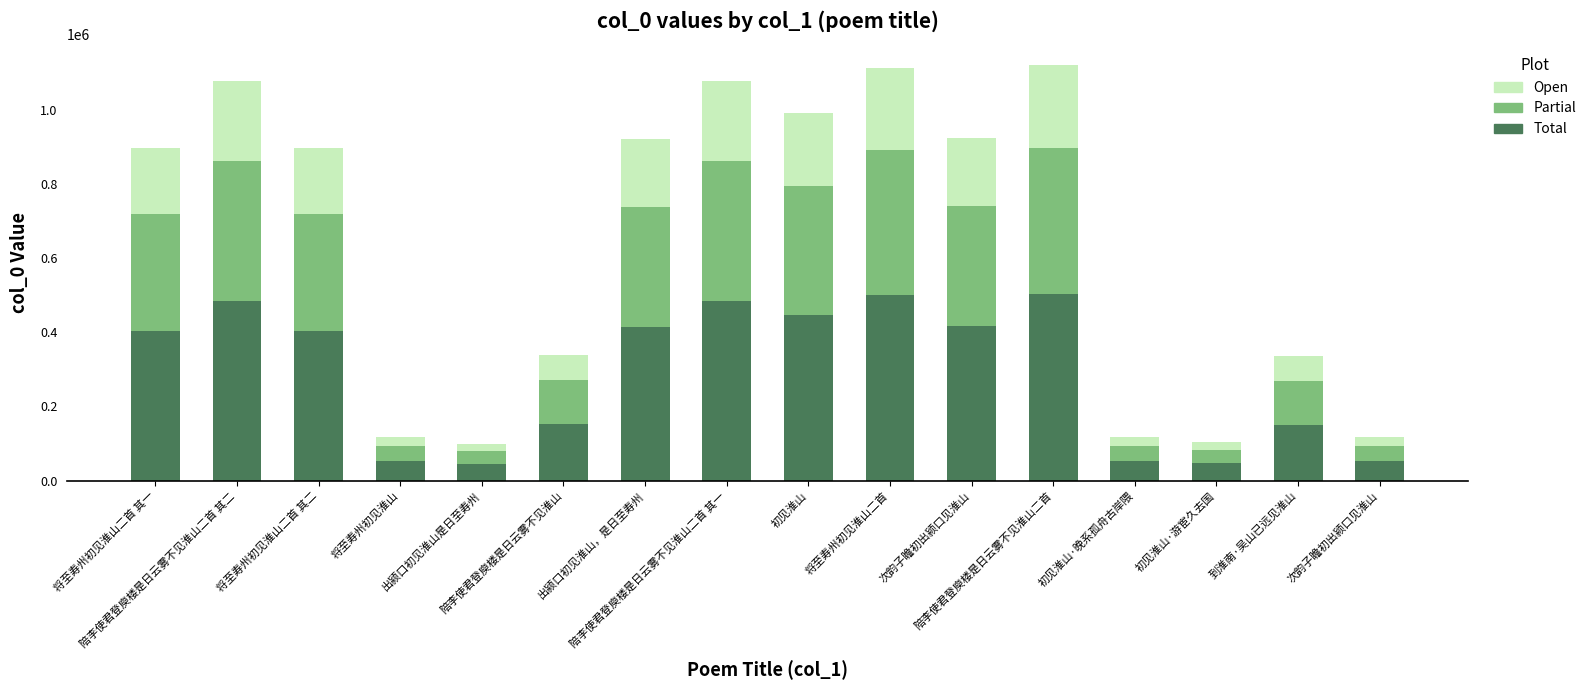

What are all the series names shown in the legend?

Open, Partial, Total